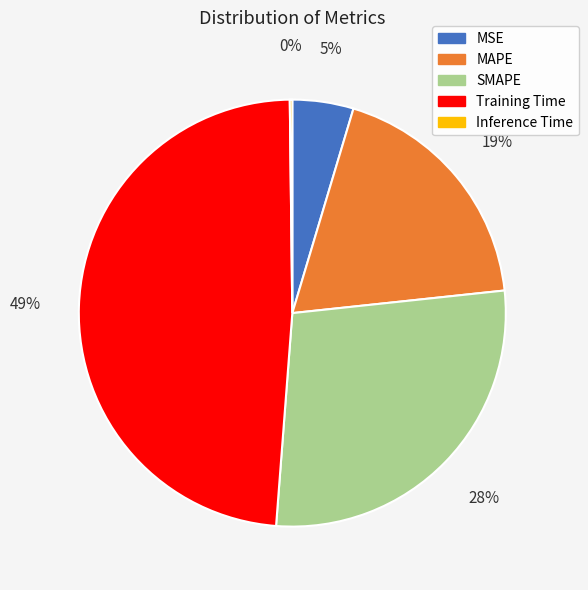

True or false: MSE accounts for 5% of the total.

True